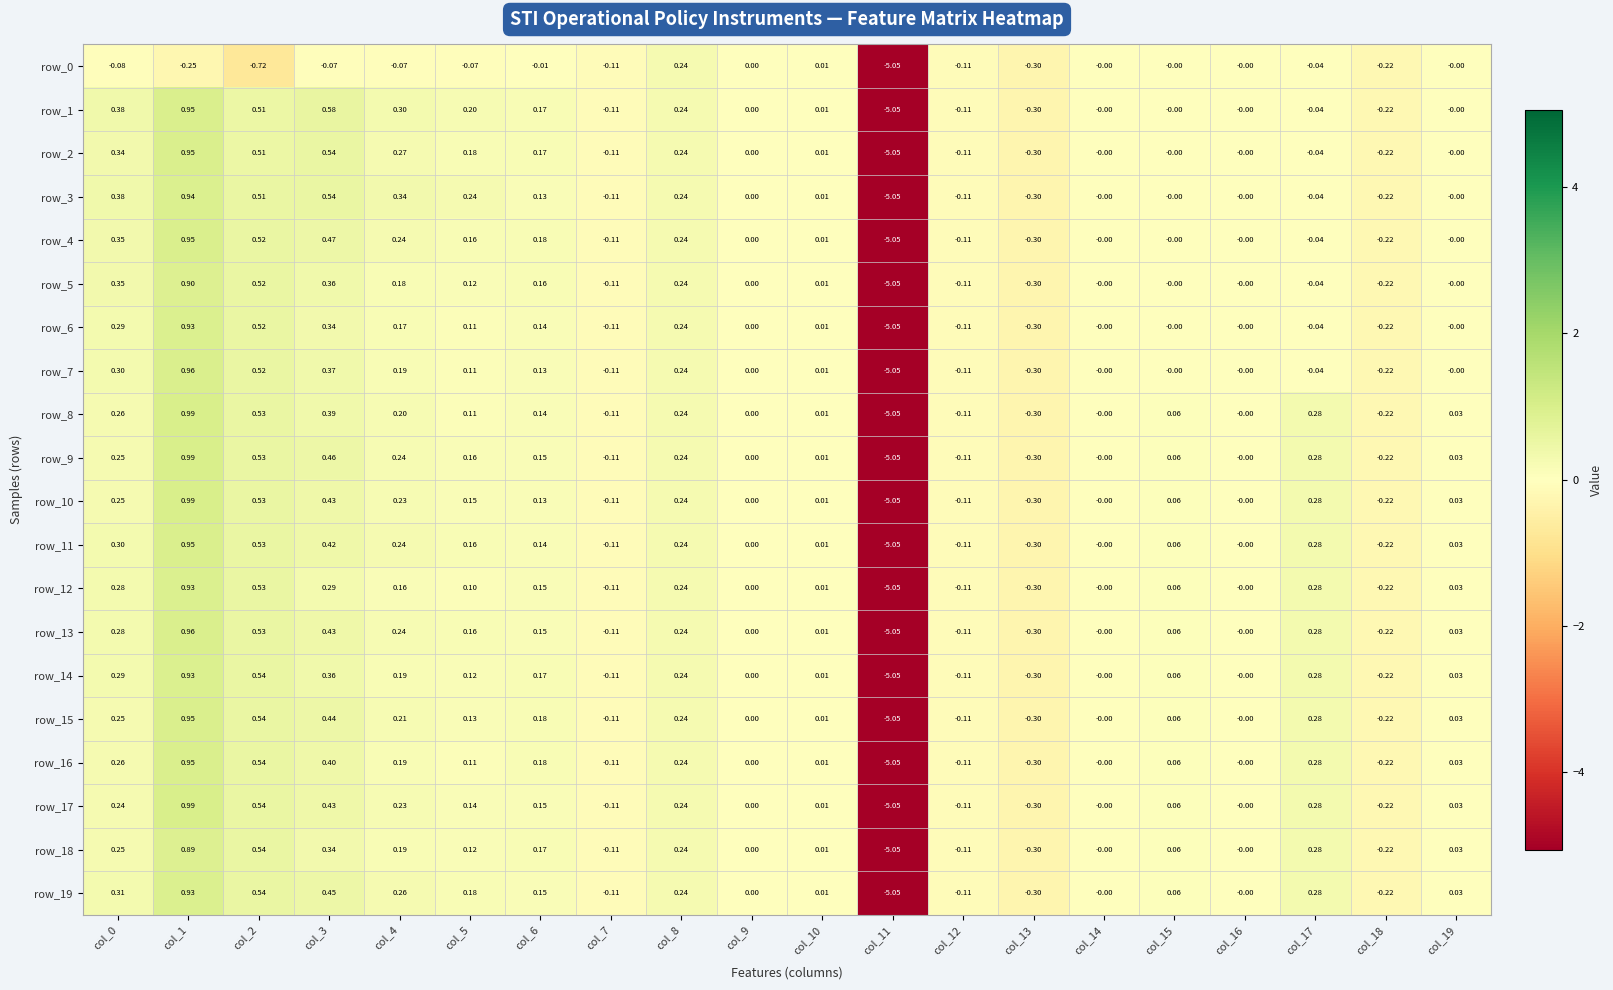

Is the value of row_15 at col_6 greater than the value of row_4 at col_19?

Yes